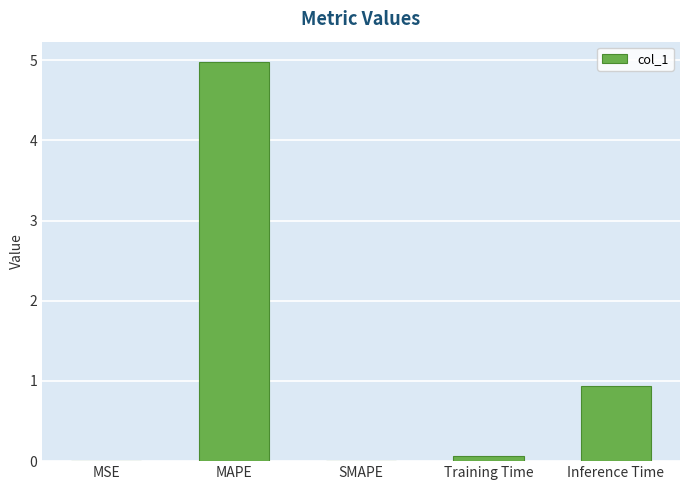

What is the greatest value displayed?

5.0